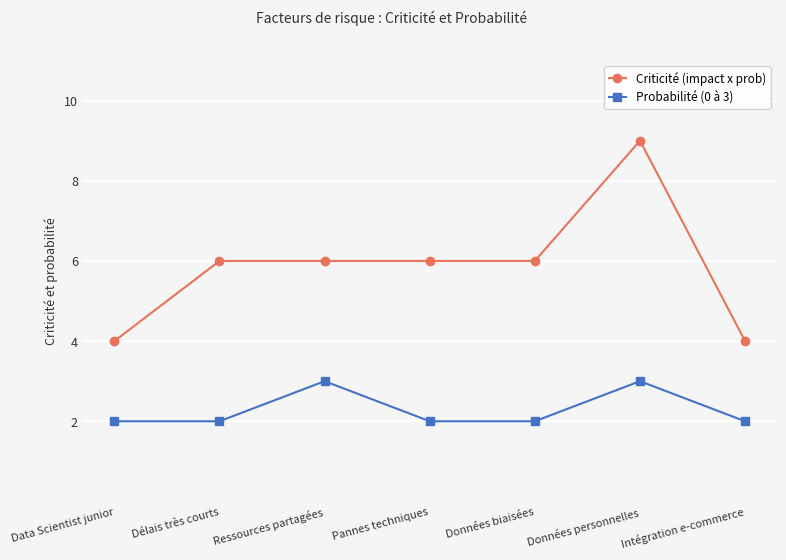

Reading left to right, what are all the values shown in this chart?

Criticité (impact x prob): 4	6	6	6	6	9	4
Probabilité (0 à 3): 2	2	3	2	2	3	2